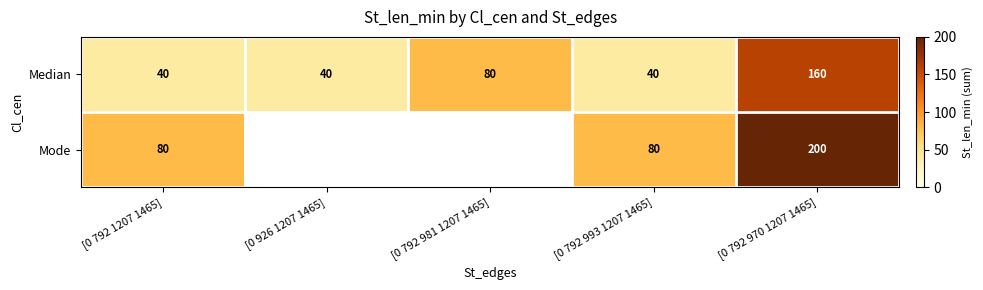

What is the average value of the Median series?

72